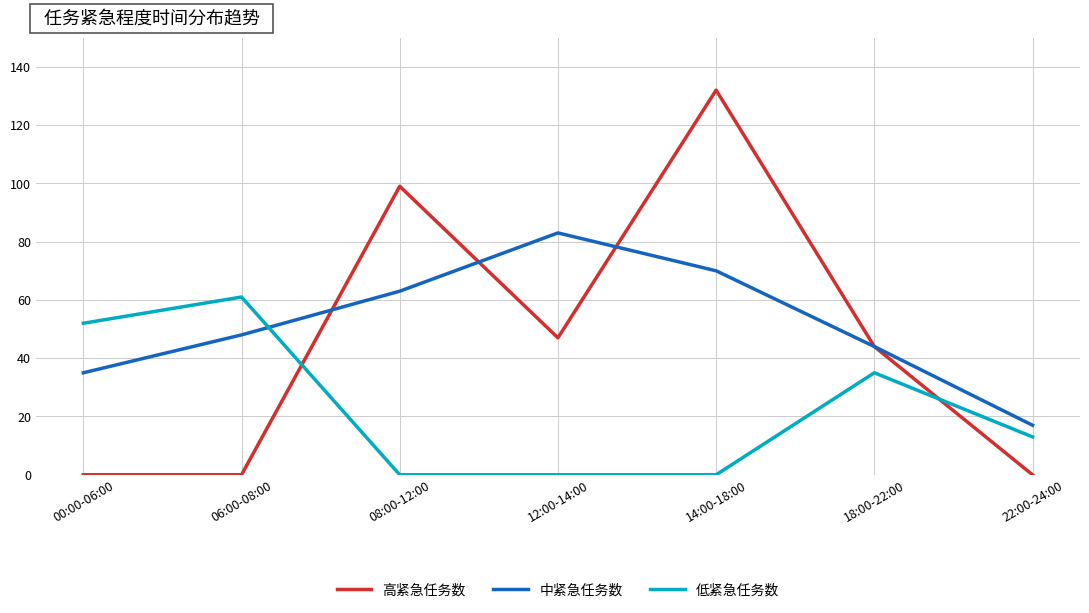

Which series ends up on top after the final intersection of 低紧急任务数 and 中紧急任务数?

中紧急任务数